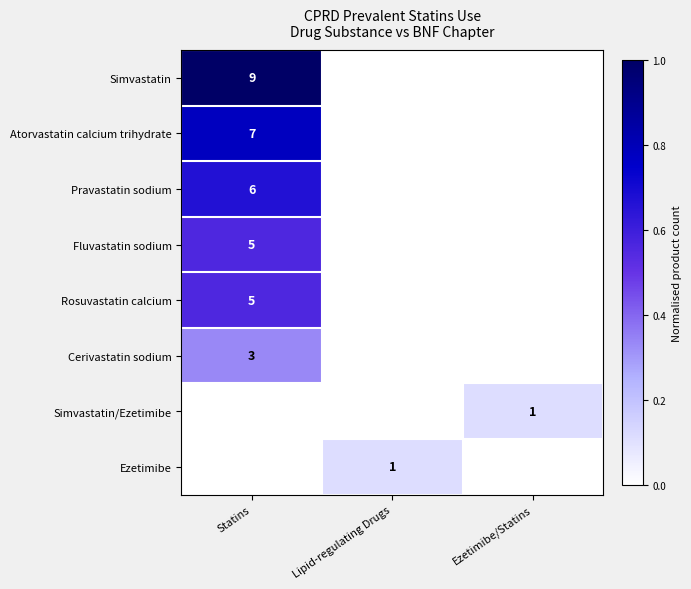

Is it true that Pravastatin sodium equals 1.1 at Statins?

False